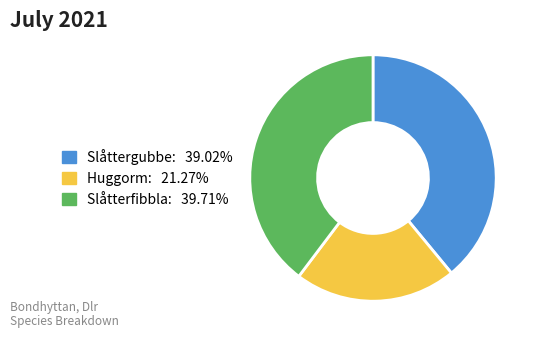

Do Slåttergubbe and Huggorm together represent more than half of the pie?

Yes